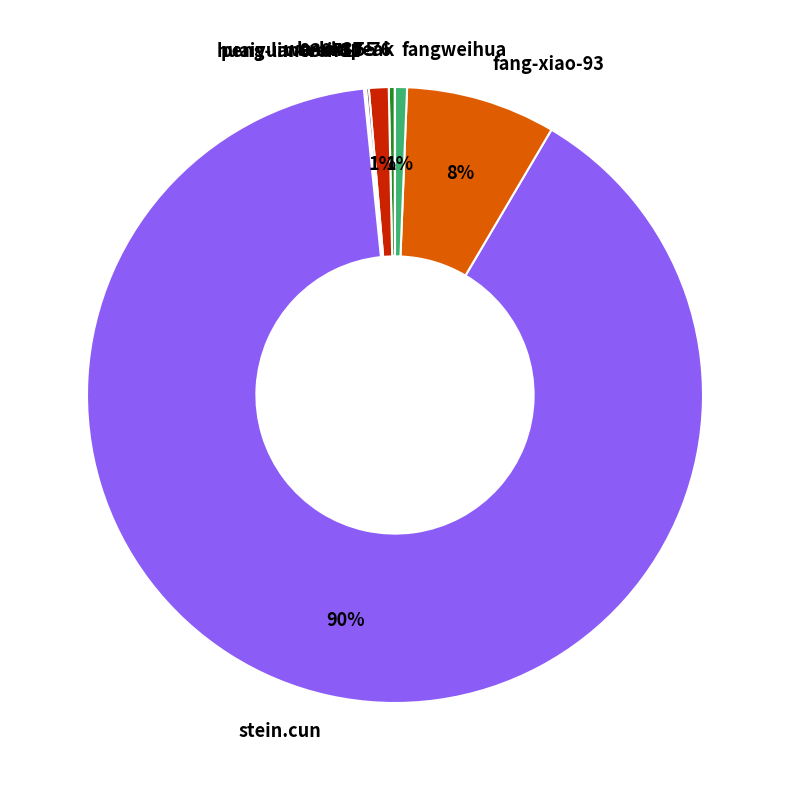

Is wenxin-55 the majority of the pie?

No